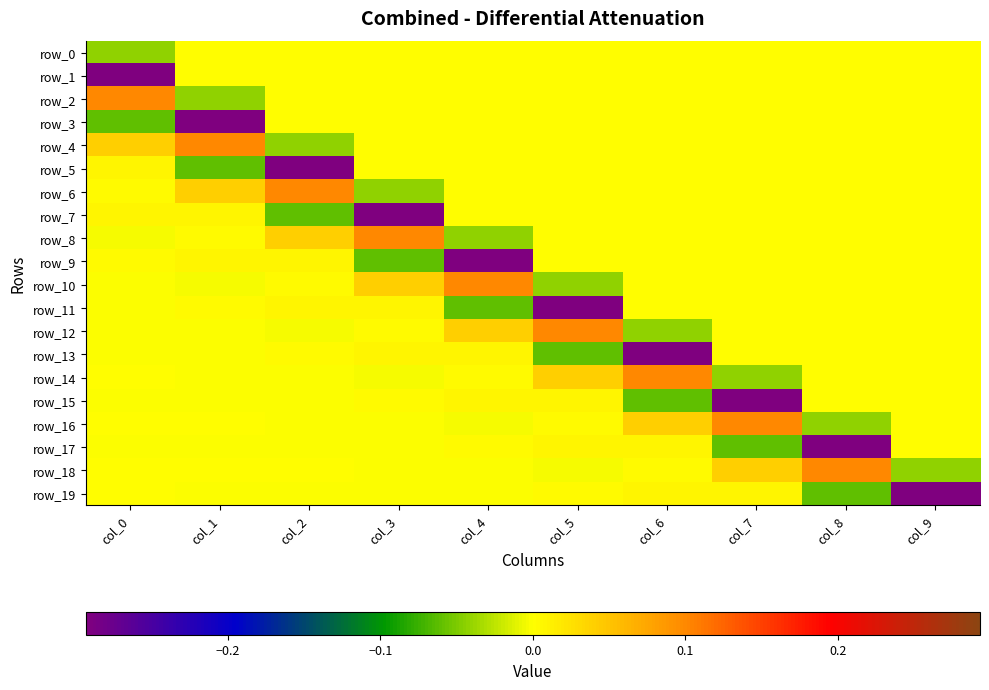

Which series has the largest range (max minus min)?

row_7